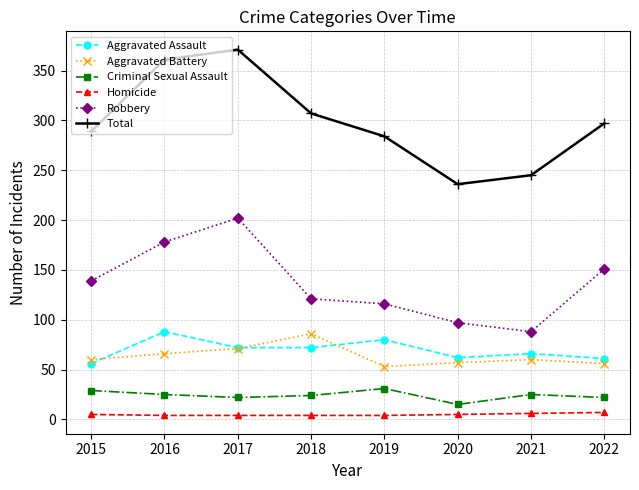

What is the average value of the Criminal Sexual Assault series?

24